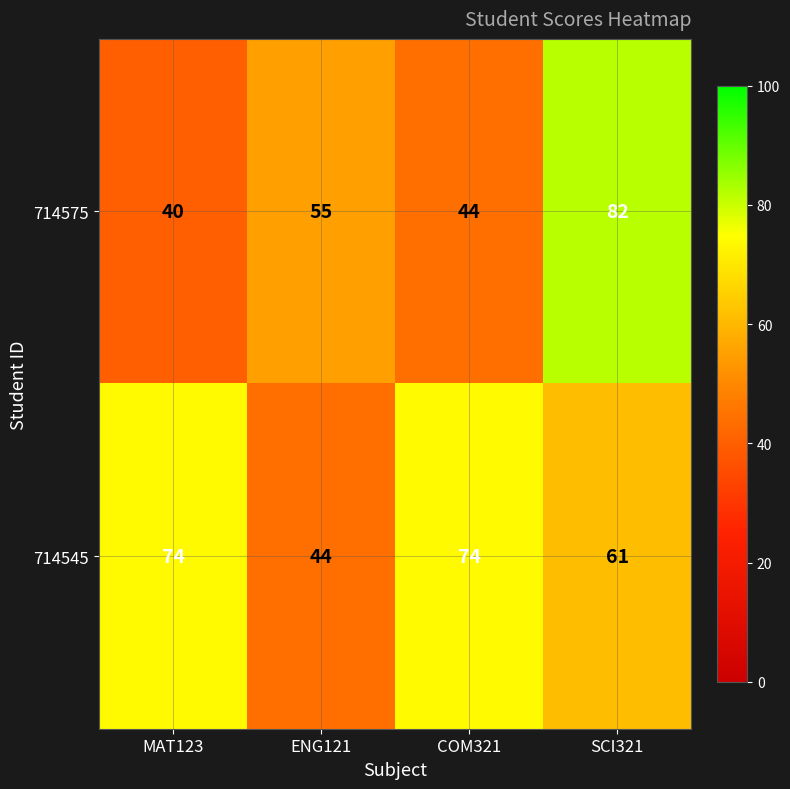

The 714545 series shows 113 at MAT123. True or false?

False